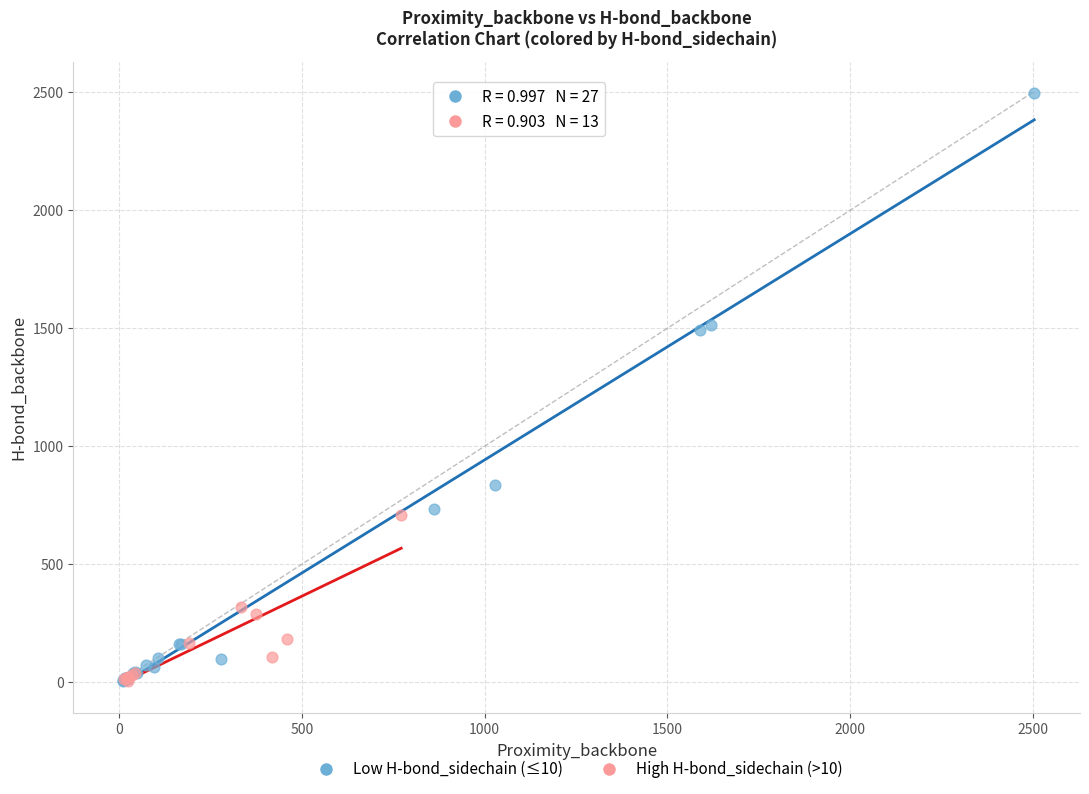

Which series has the largest Y range (max minus min)?

Low H-bond_sidechain (≤10)